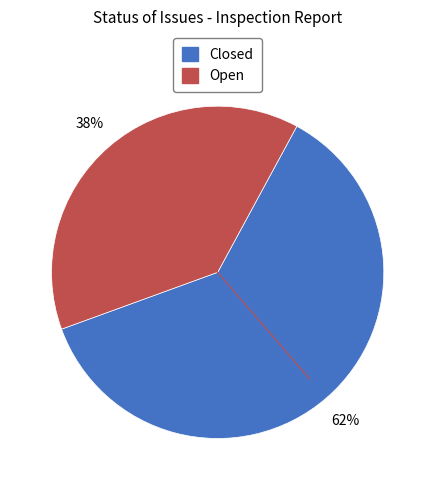

To the nearest percent, what is the average slice percentage?

50%